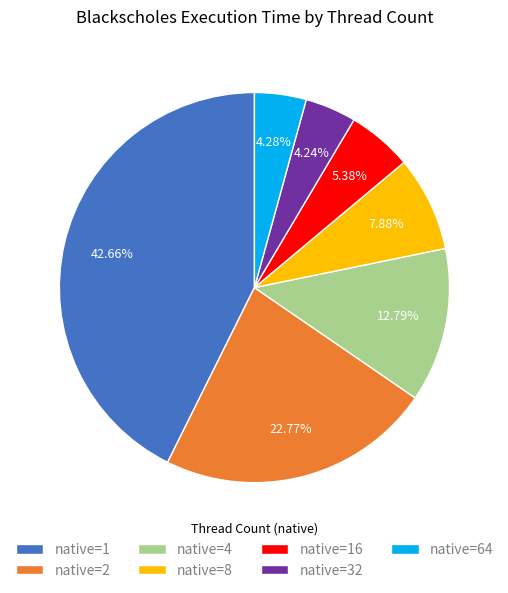

How many segments does this pie chart have?

7